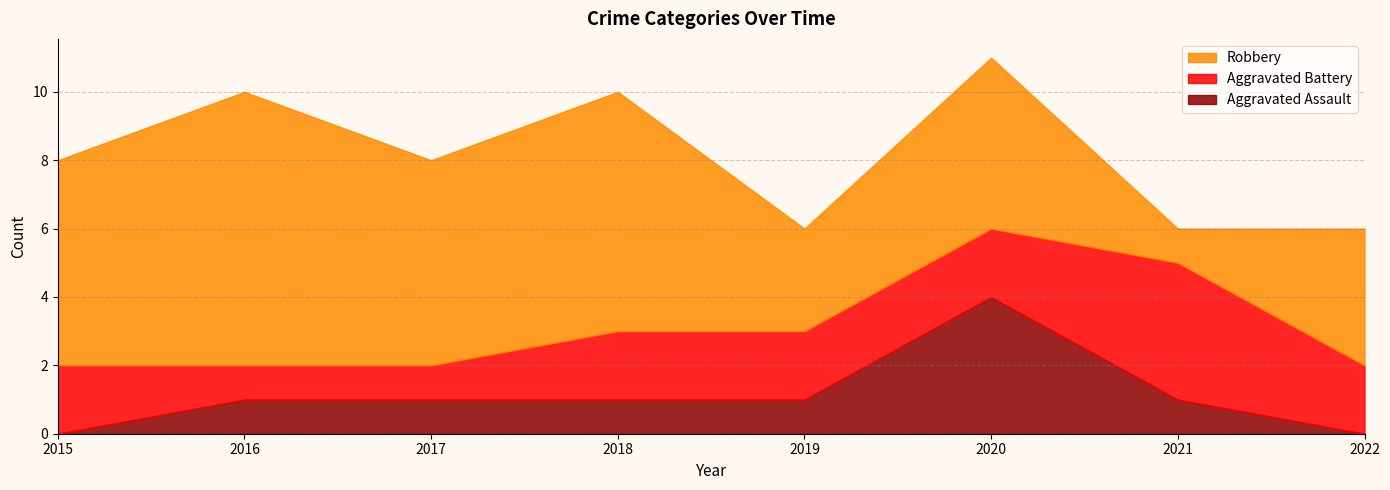

Reading right to left, list all the values displayed in this chart.

Aggravated Assault: 2022=0	2021=1	2020=4	2019=1	2018=1	2017=1	2016=1	2015=0
Aggravated Battery: 2022=2	2021=4	2020=2	2019=2	2018=2	2017=1	2016=1	2015=2
Robbery: 2022=4	2021=1	2020=5	2019=3	2018=7	2017=6	2016=8	2015=6